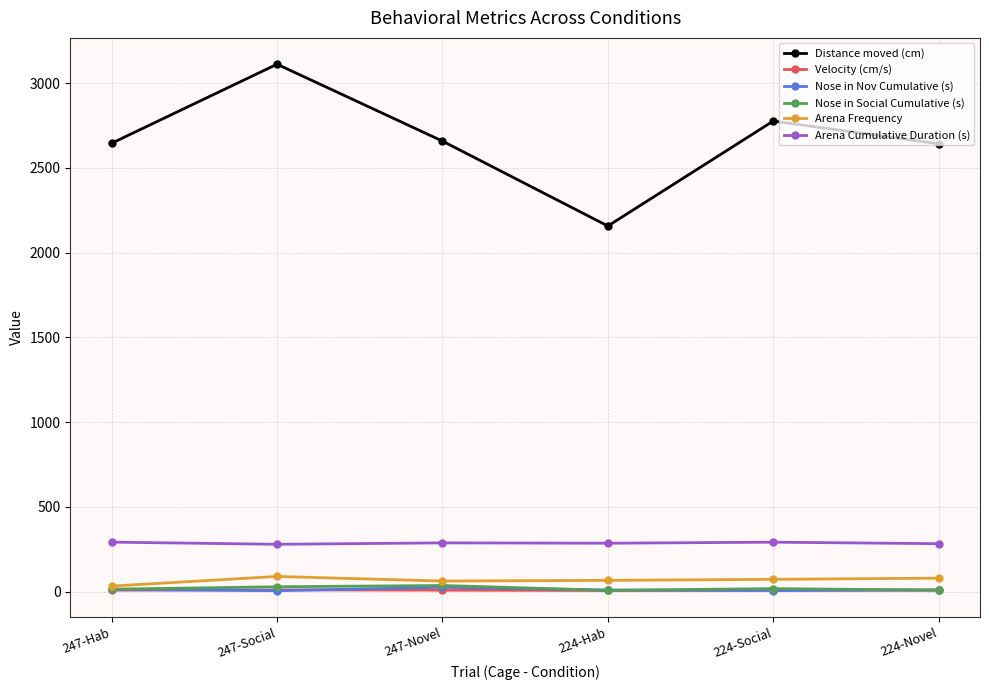

Which series has the largest range (max minus min)?

Distance moved (cm)